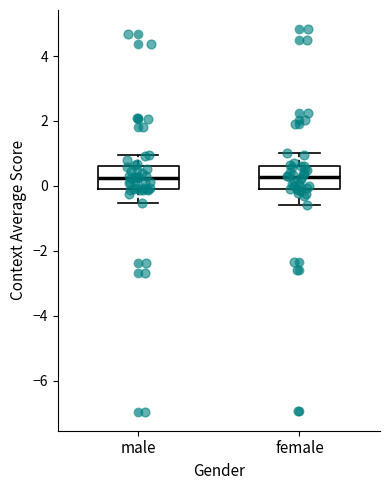

Where does the lower whisker of the box for male end on the y-axis? The values are not printed on the chart, so give them approximately, as read against the axis.

-0.6